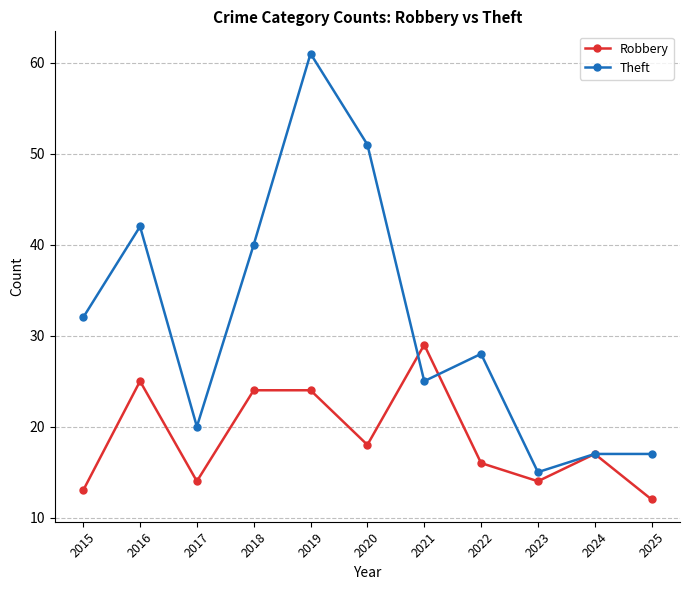

What is the difference between the Theft values at 2016 and 2022?

14